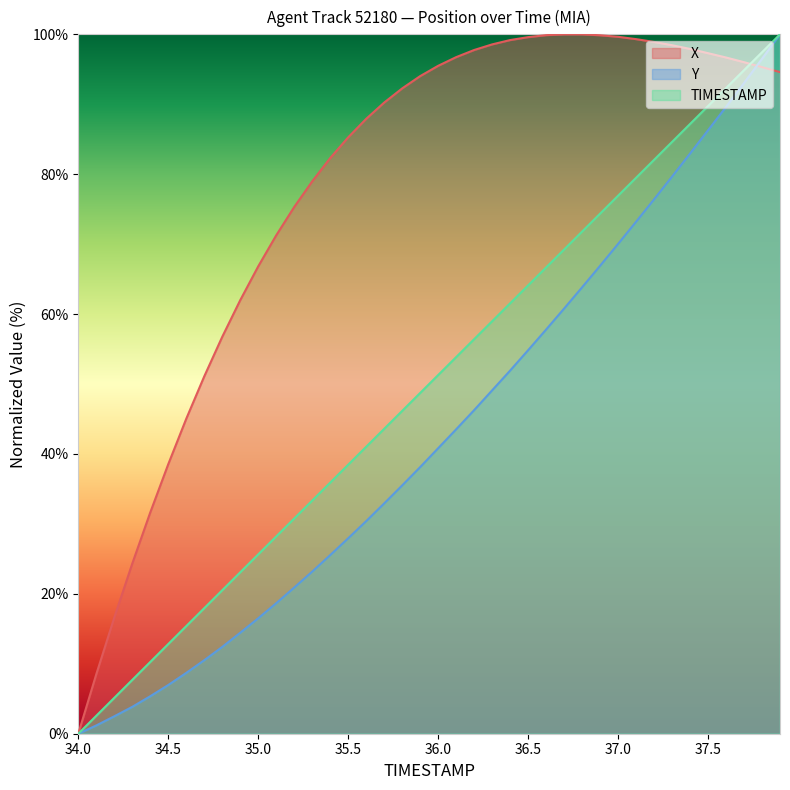

True or false: X has more than 0 points higher than both neighbors.

False